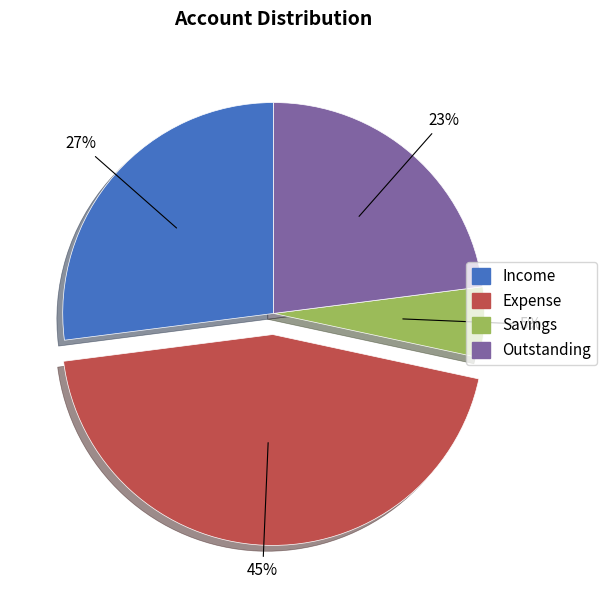

True or false: Expense accounts for 38% of the total.

False